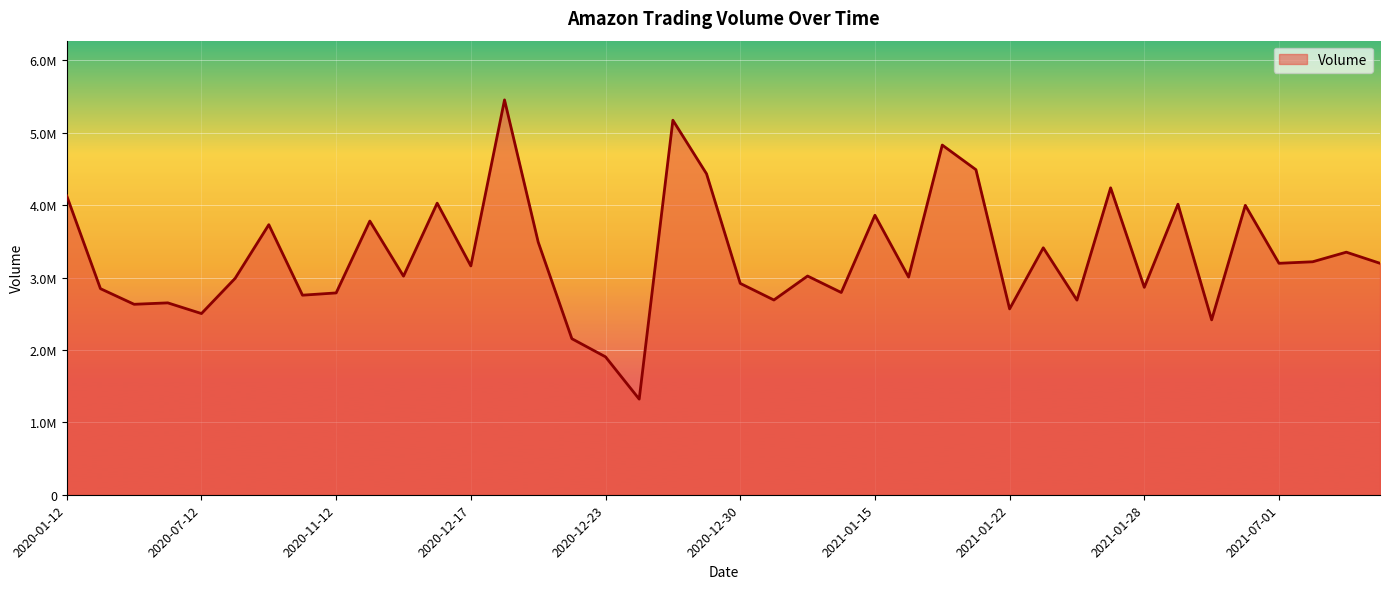

Is this an area chart (filled region under the line)?

Yes